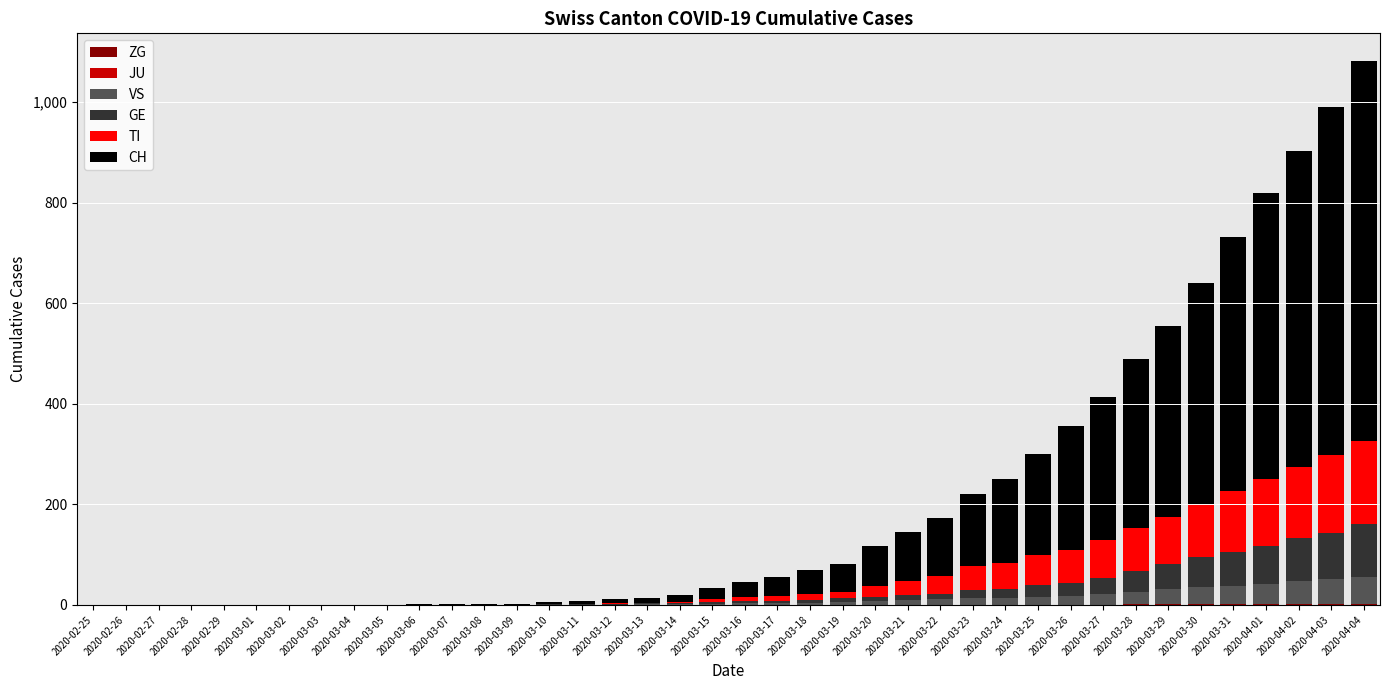

True or false: VS has a value of -24 at 2020-03-01.

False